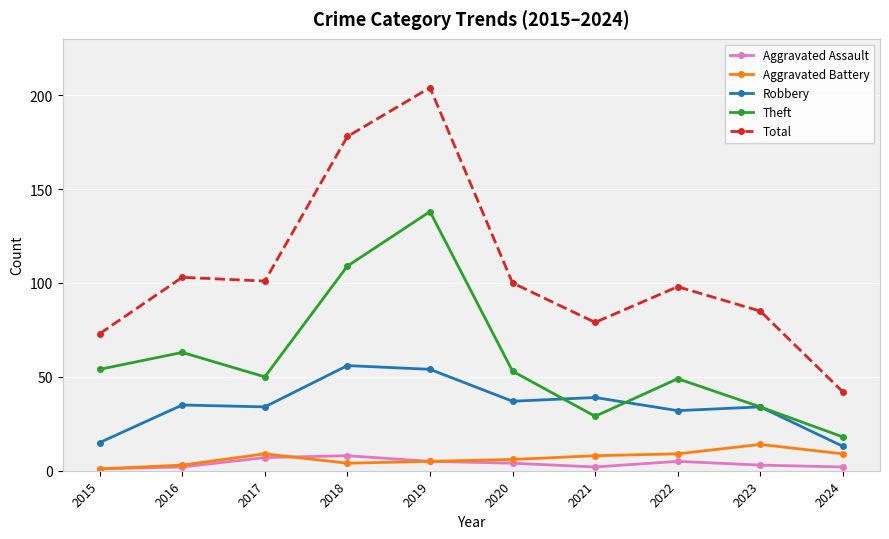

Which series has the largest total across all categories?

Total